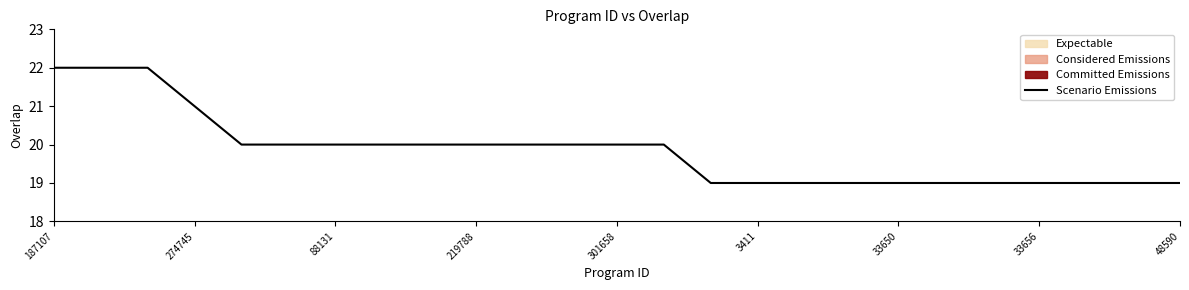

What is the highest value of the Scenario Emissions series?

22